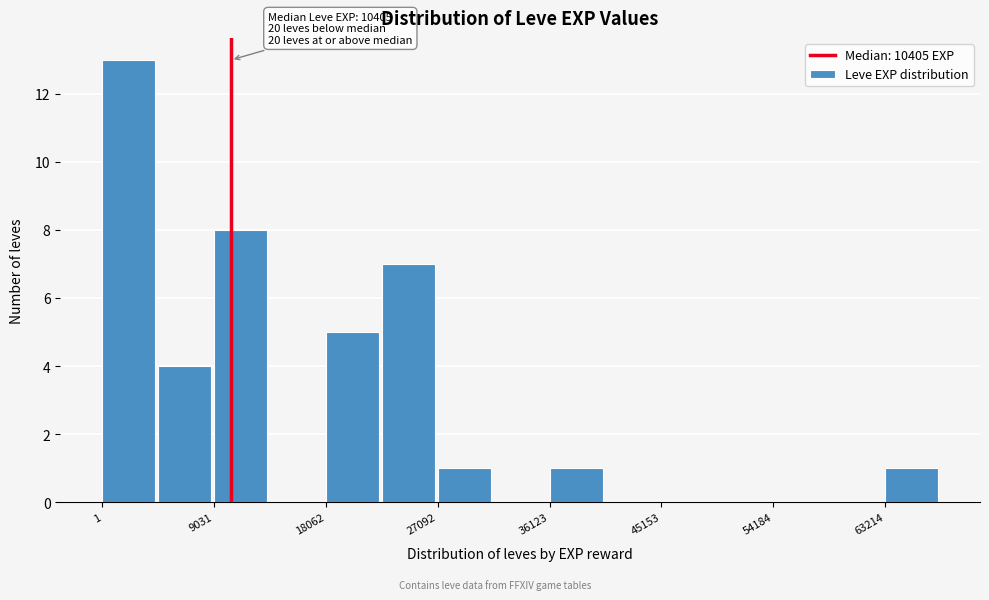

Which range on the x-axis has the tallest bar?

0 to 5000